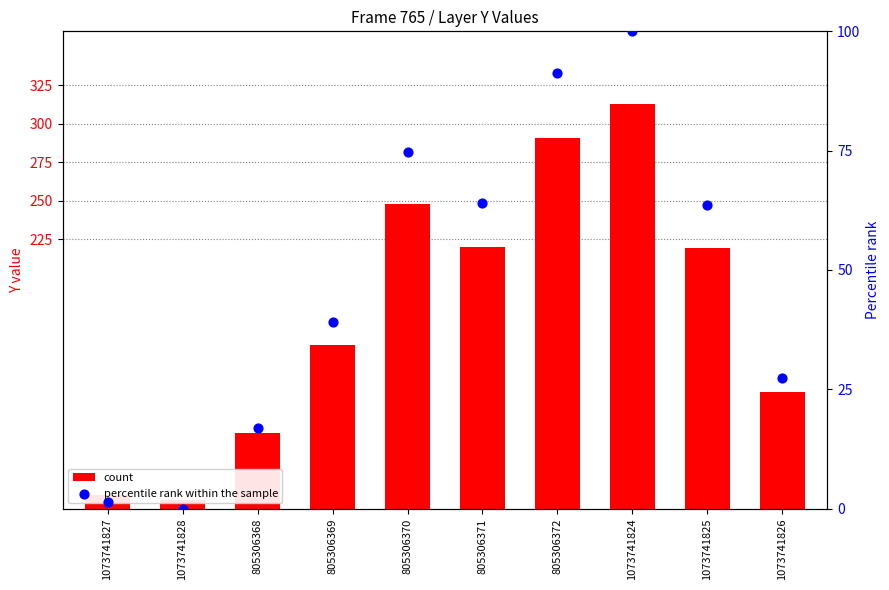

Which series contains the lowest Y value?

percentile rank within the sample